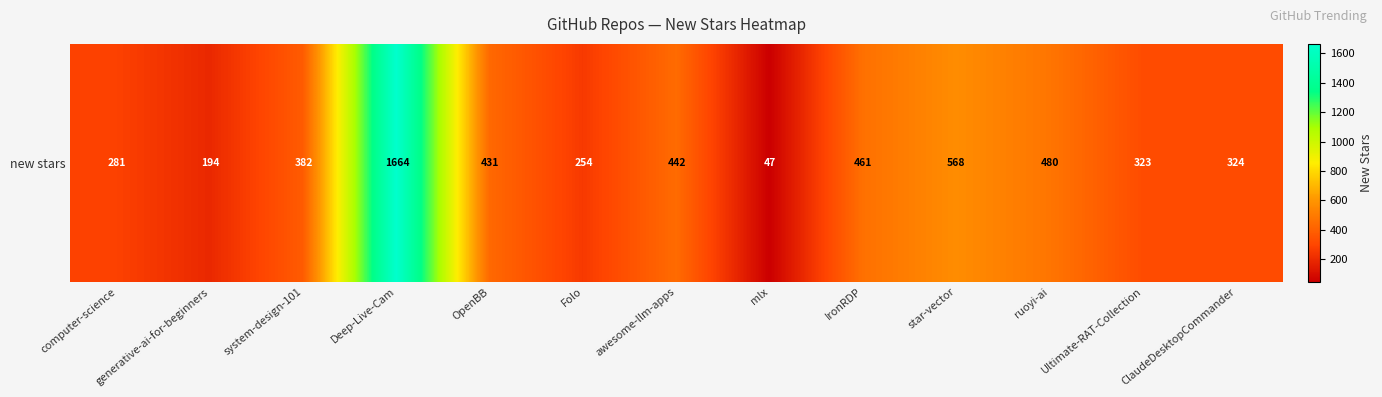

List the labels in order of value, smallest first.

mlx, generative-ai-for-beginners, Folo, computer-science, Ultimate-RAT-Collection, ClaudeDesktopCommander, system-design-101, OpenBB, awesome-llm-apps, IronRDP, ruoyi-ai, star-vector, Deep-Live-Cam